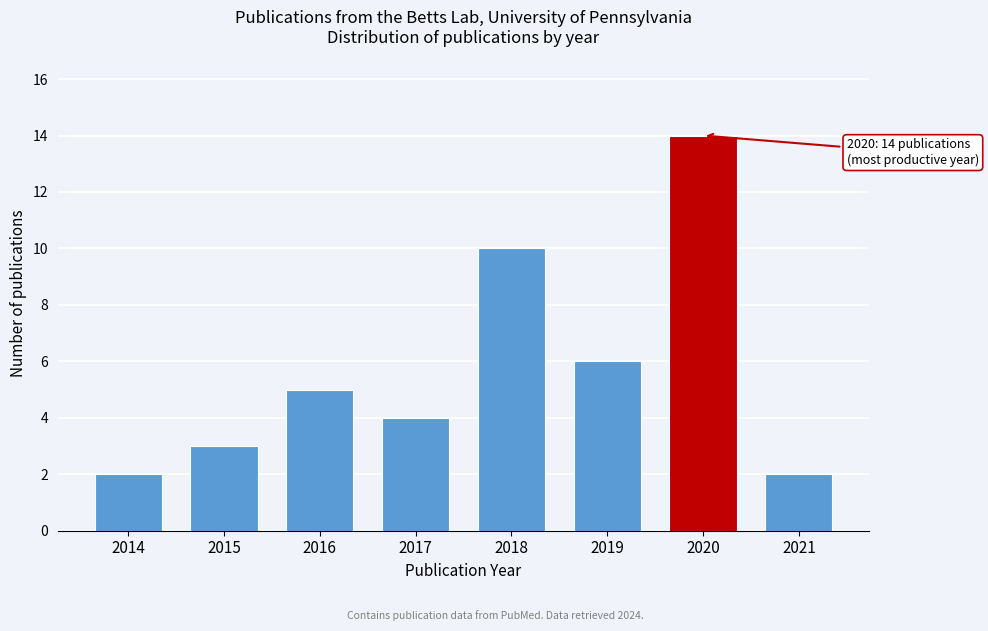

Reading right to left, what are all the values shown in this chart?

2021=2	2020=14	2019=6	2018=10	2017=4	2016=5	2015=3	2014=2